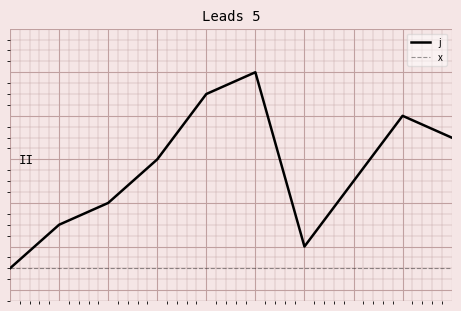

What is the lowest value of the x series?

1